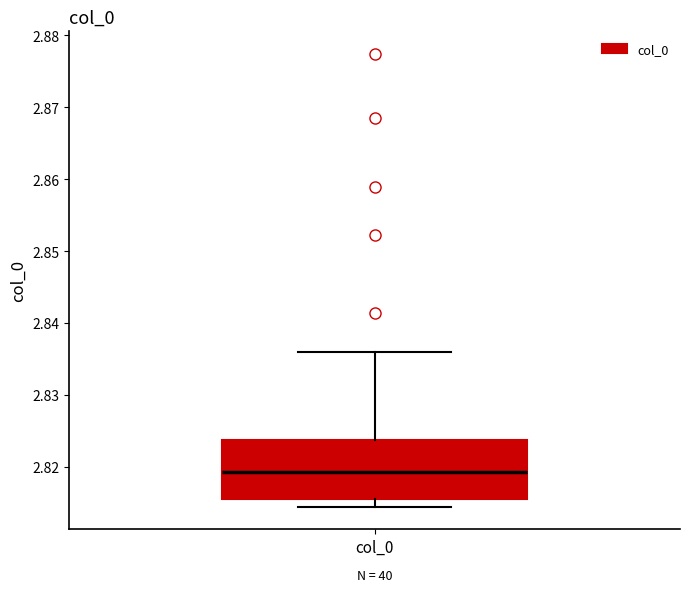

Where does the median line of the box for col_0 sit on the y-axis? The values are not printed on the chart, so give them approximately, as read against the axis.

2.819